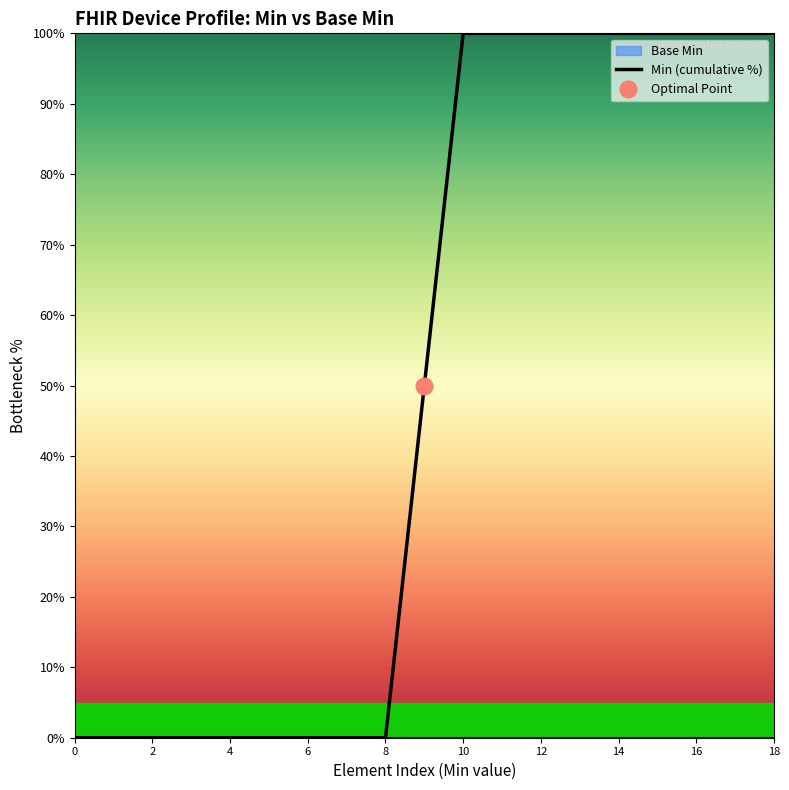

True or false: there are more than 2 points higher than both neighbors.

False